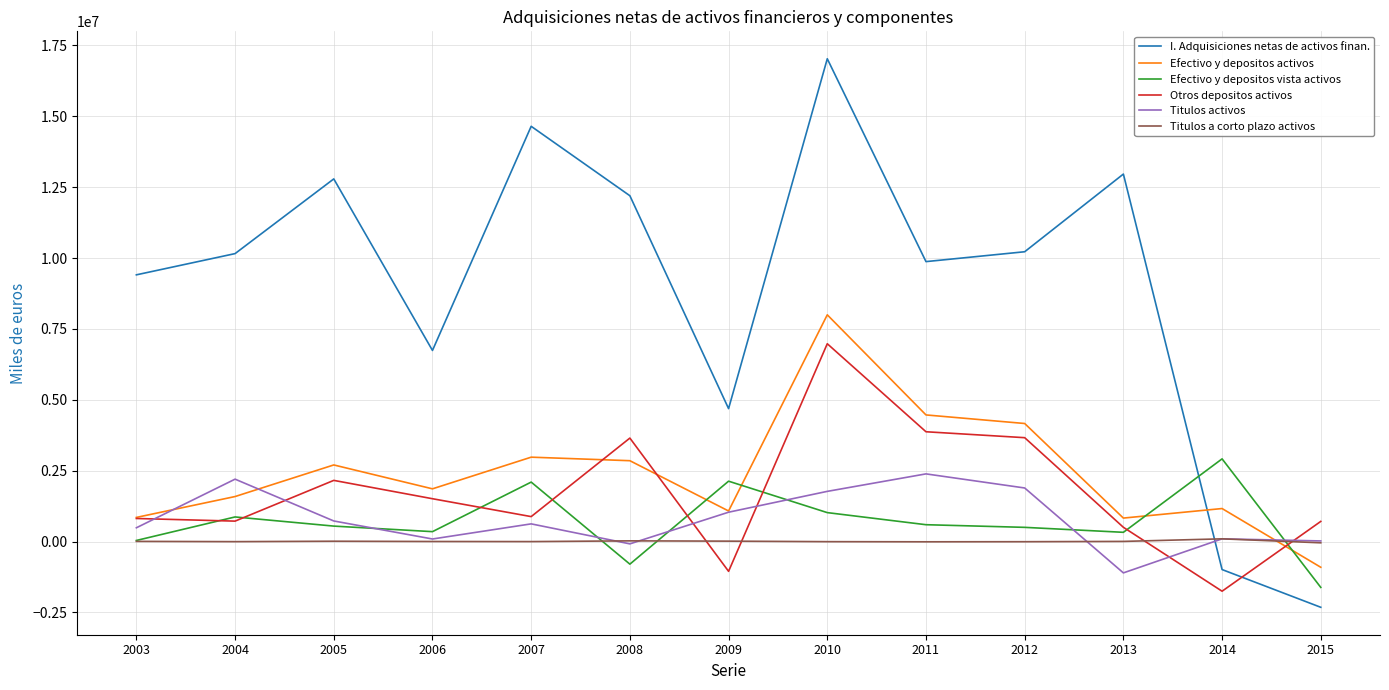

What is the highest value of the Efectivo y depositos vista activos series?

2916008